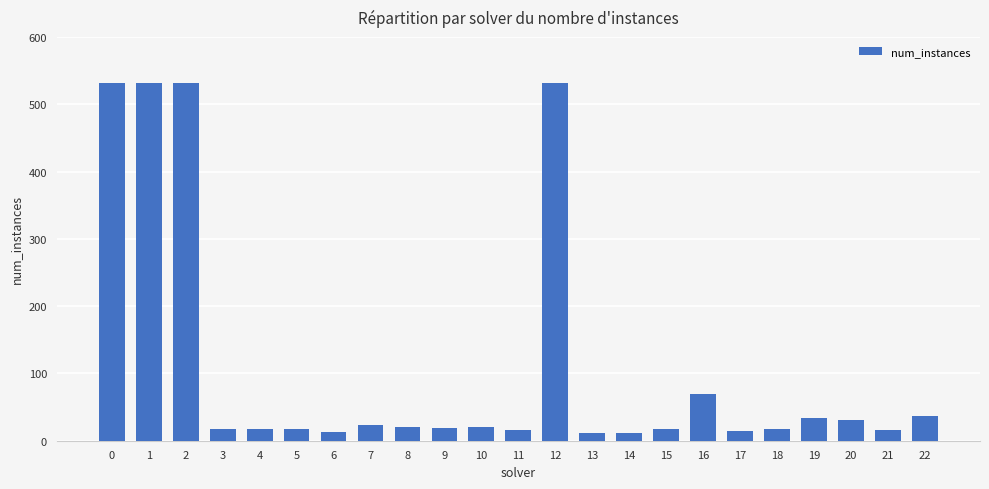

What is the maximum value shown in the chart?

531